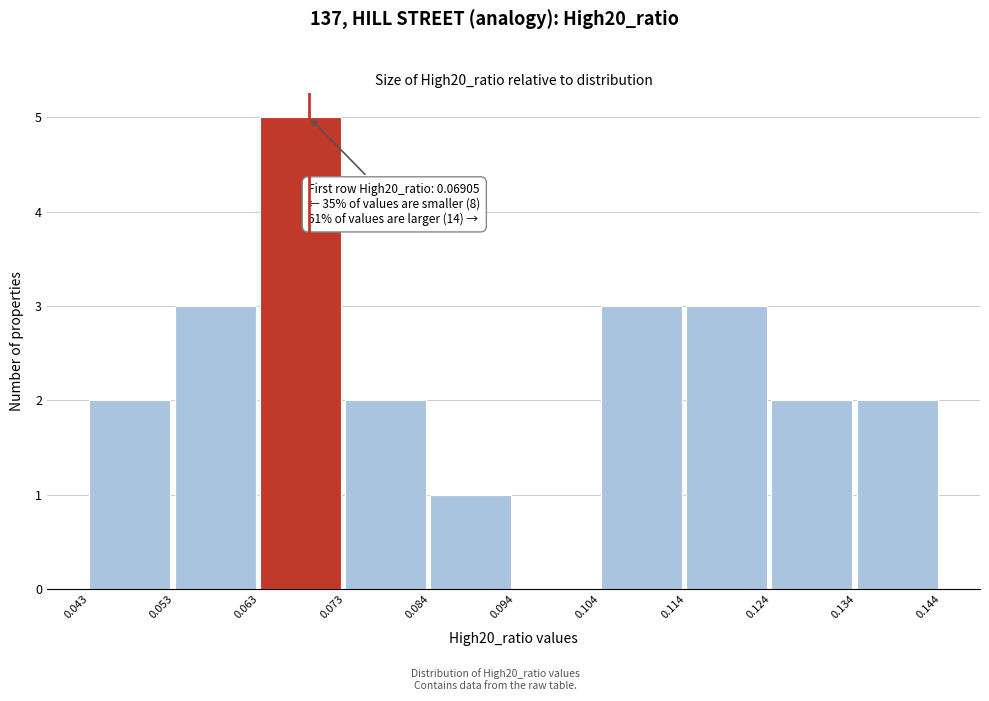

Which range on the x-axis has the tallest bar?

0.063 to 0.073